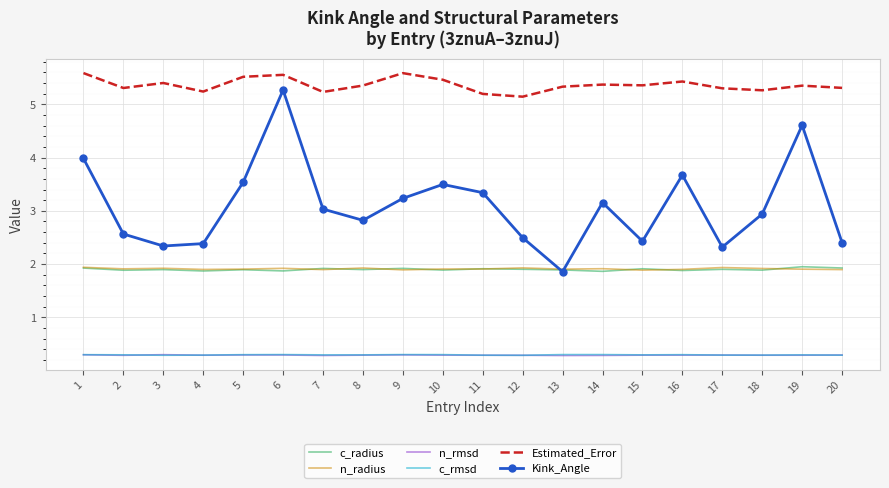

The c_rmsd series shows 0.3 at 1. True or false?

True